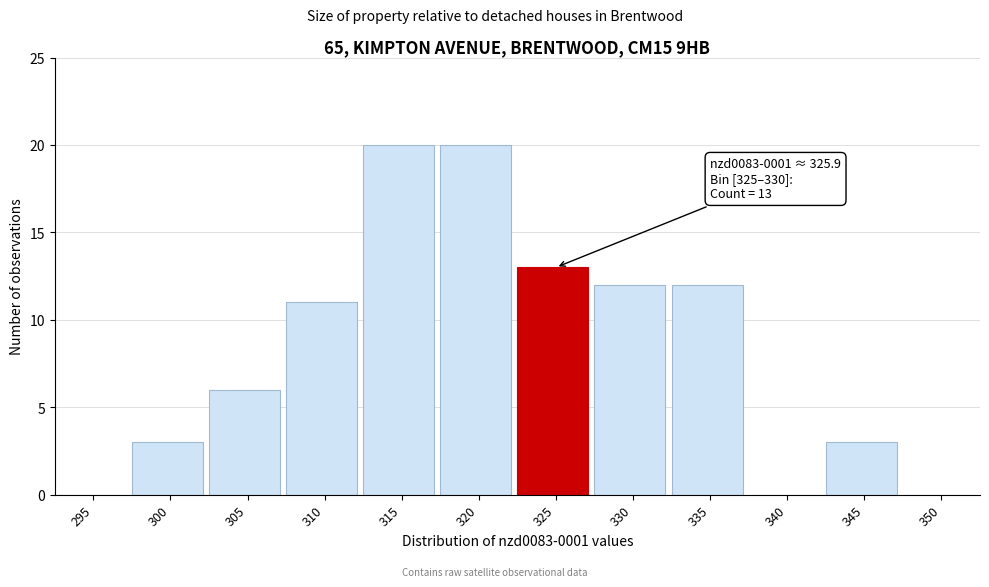

Reading left to right, what are all the values shown in this chart?

295=0	300=3	305=6	310=11	315=20	320=20	325=13	330=12	335=12	340=0	345=3	350=0